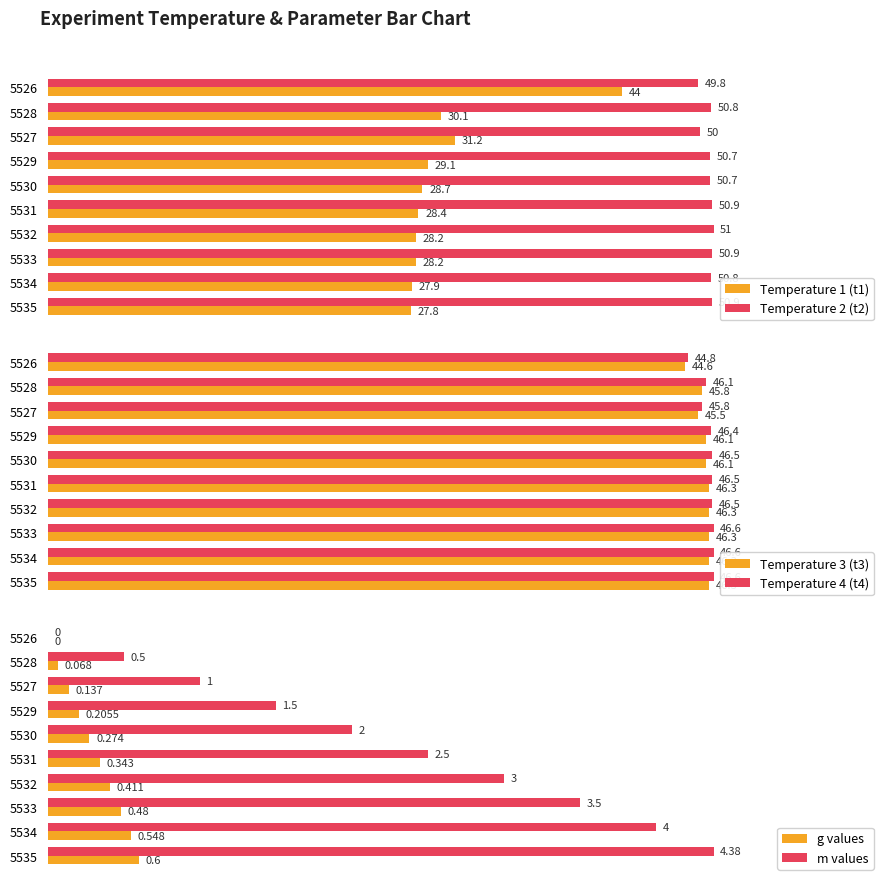

Is the value of Temperature 1 (t1) at 5526 greater than the value of Temperature 2 (t2) at 5526?

No